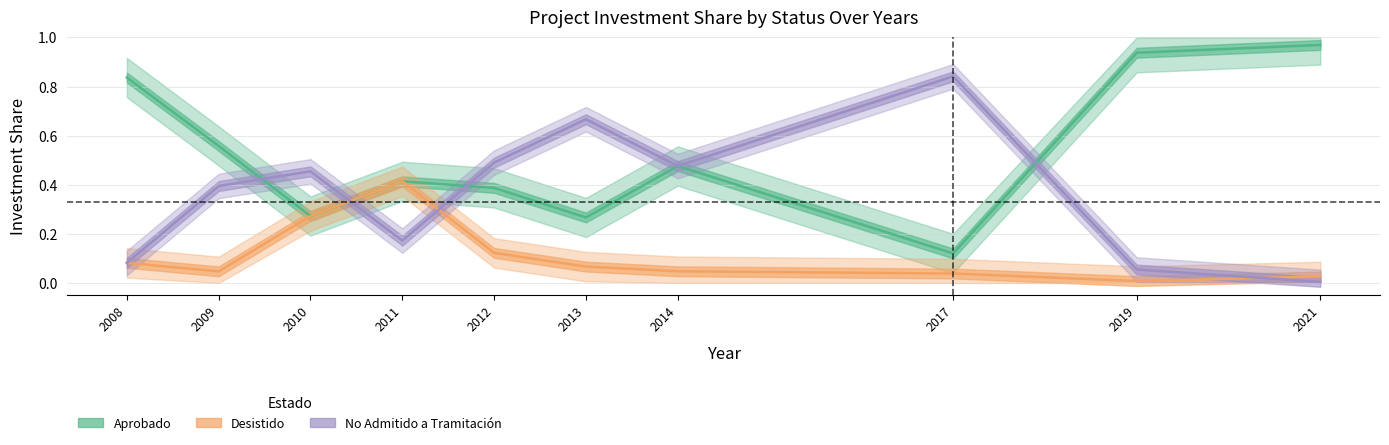

Where is No Admitido a Tramitación nearest to the value 0?

2021